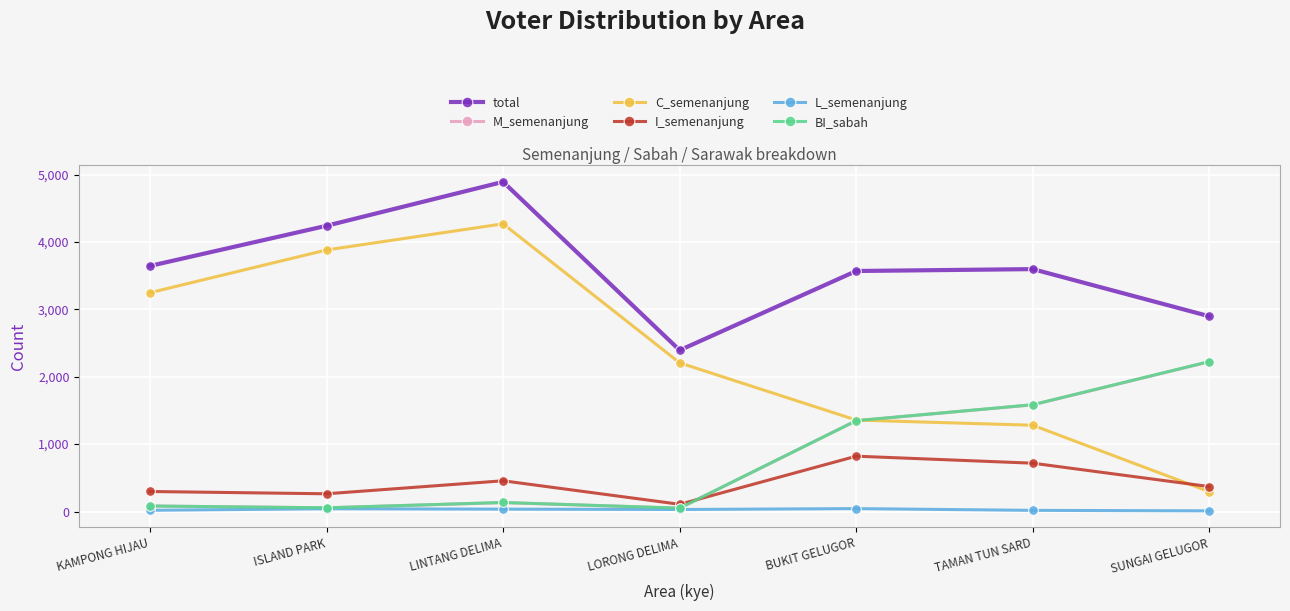

What is the label of the 4th point from the right?

LORONG DELIMA